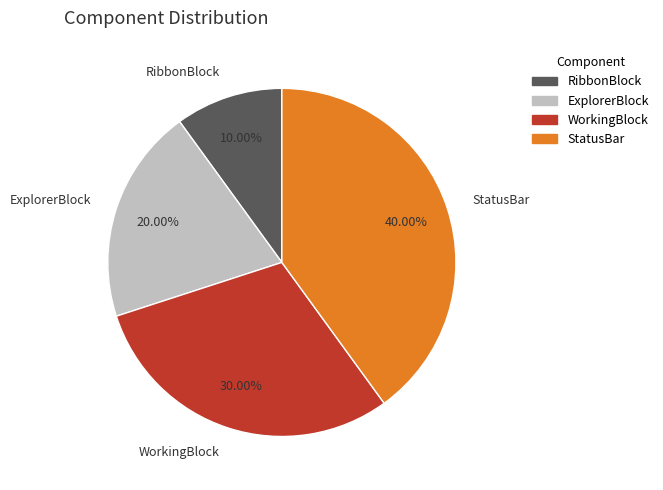

Approximately how many times larger is the value at ExplorerBlock compared to StatusBar?

0.5